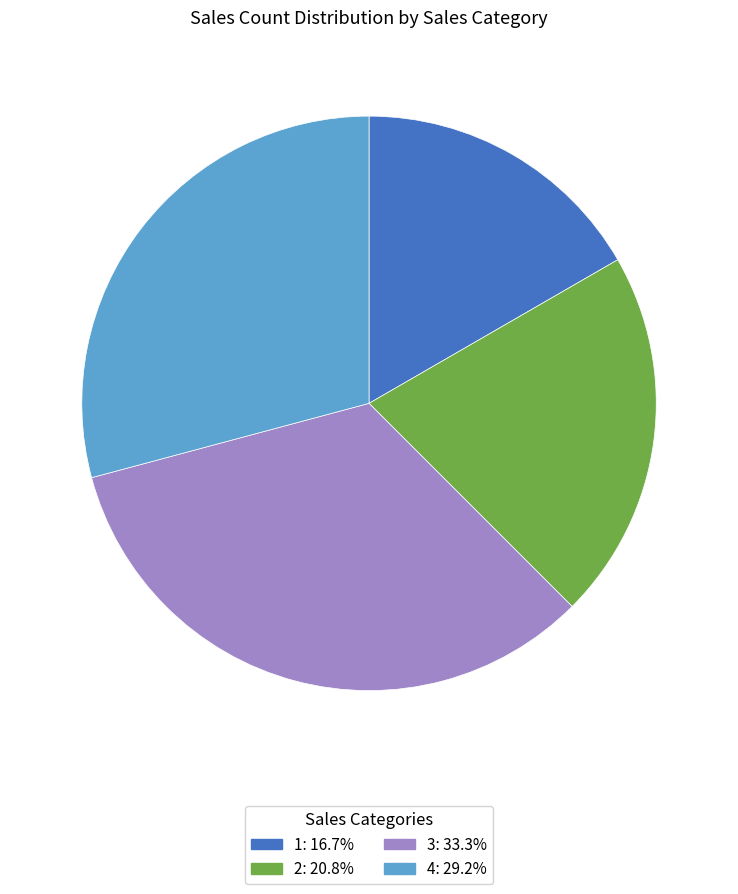

Which slice is the smallest?

1